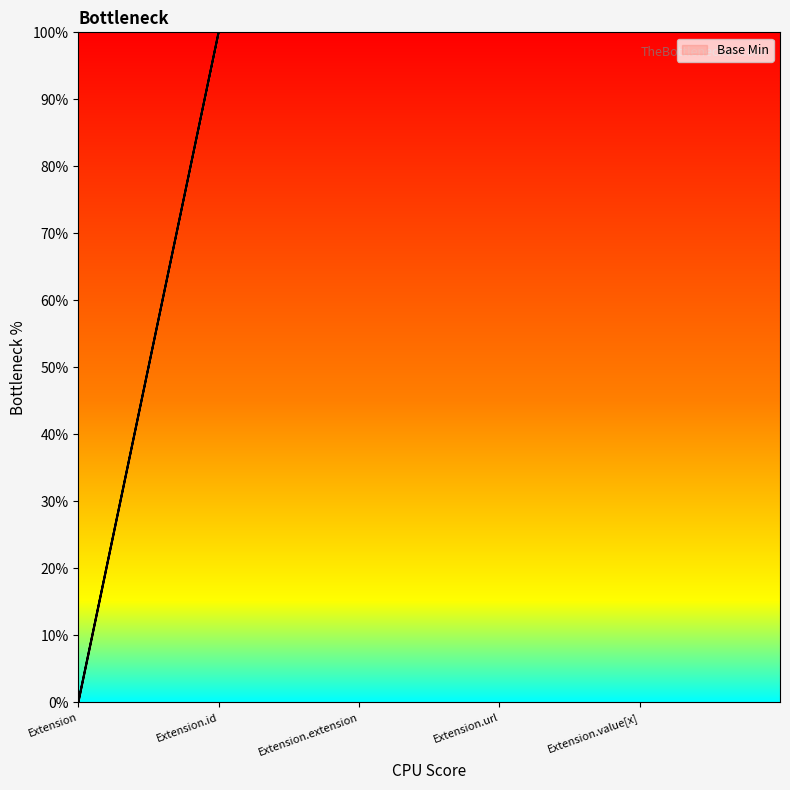

Is it true that the value at Extension is 0?

True